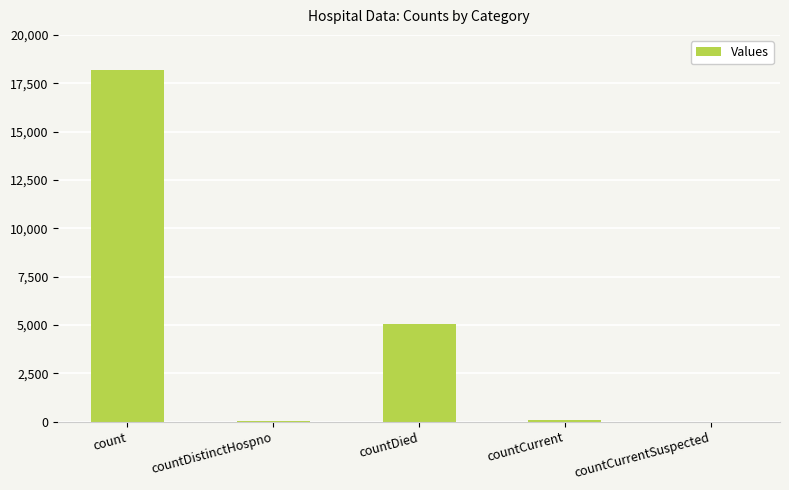

Which label corresponds to the largest value in the chart?

count